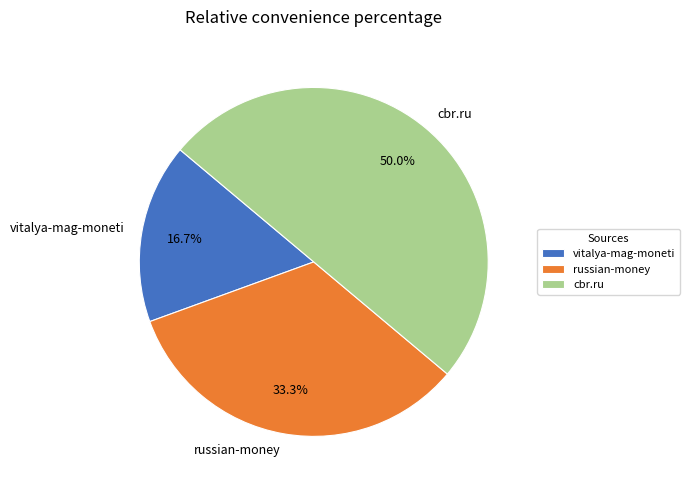

What is the ratio of the value at vitalya-mag-moneti to the value at russian-money?

0.5